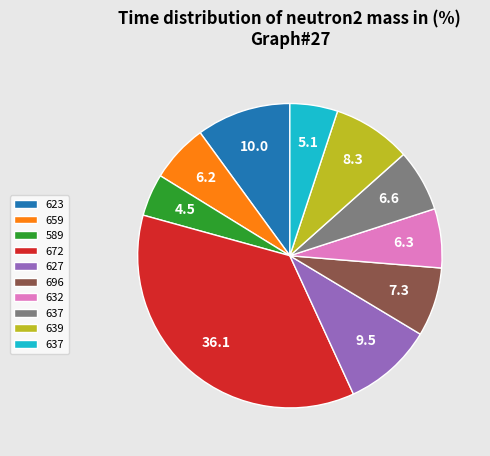

Is there a majority slice in this chart?

No